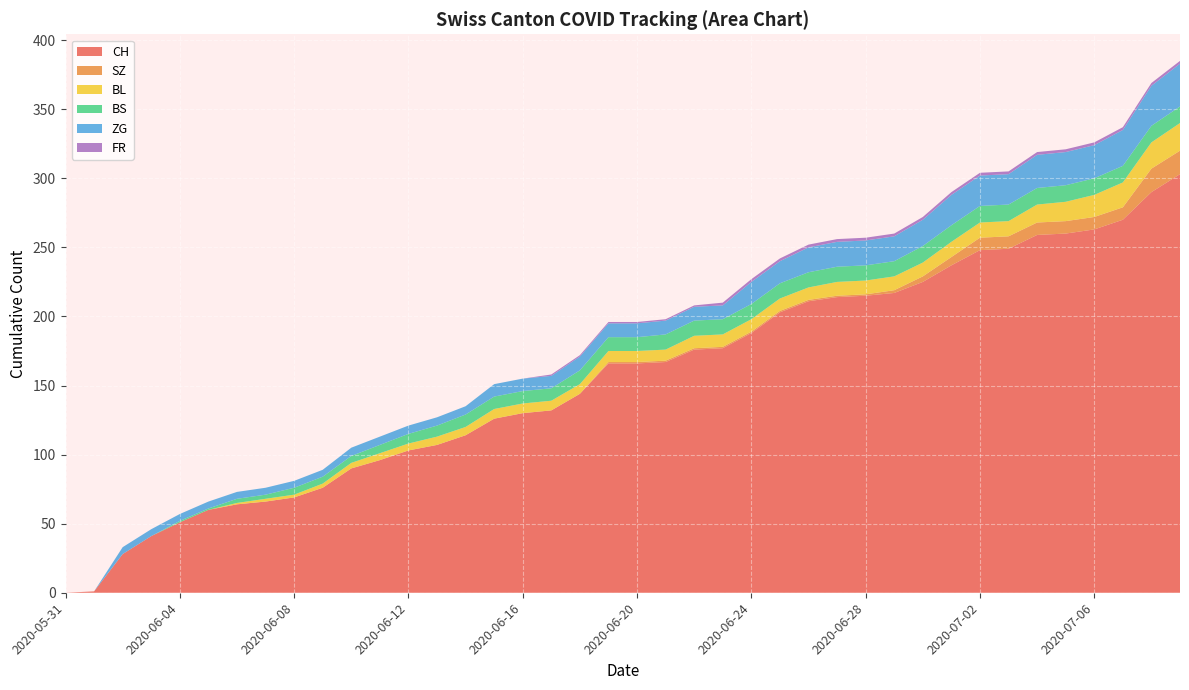

The value of CH at 2020-07-06 is 354. True or false?

False